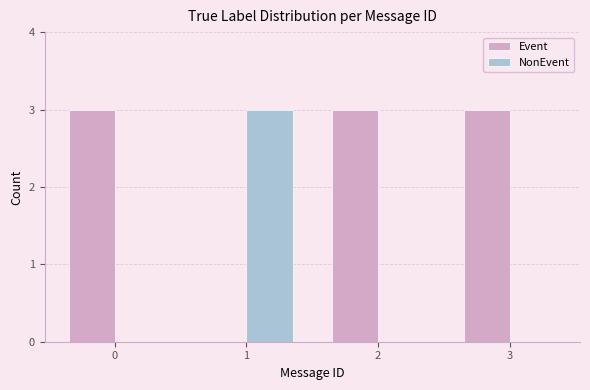

The Event series shows 1 at 2. True or false?

False